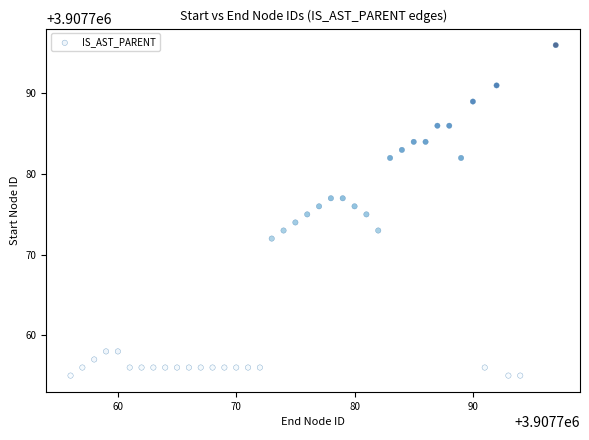

What is the range of X values (max minus min)?

41